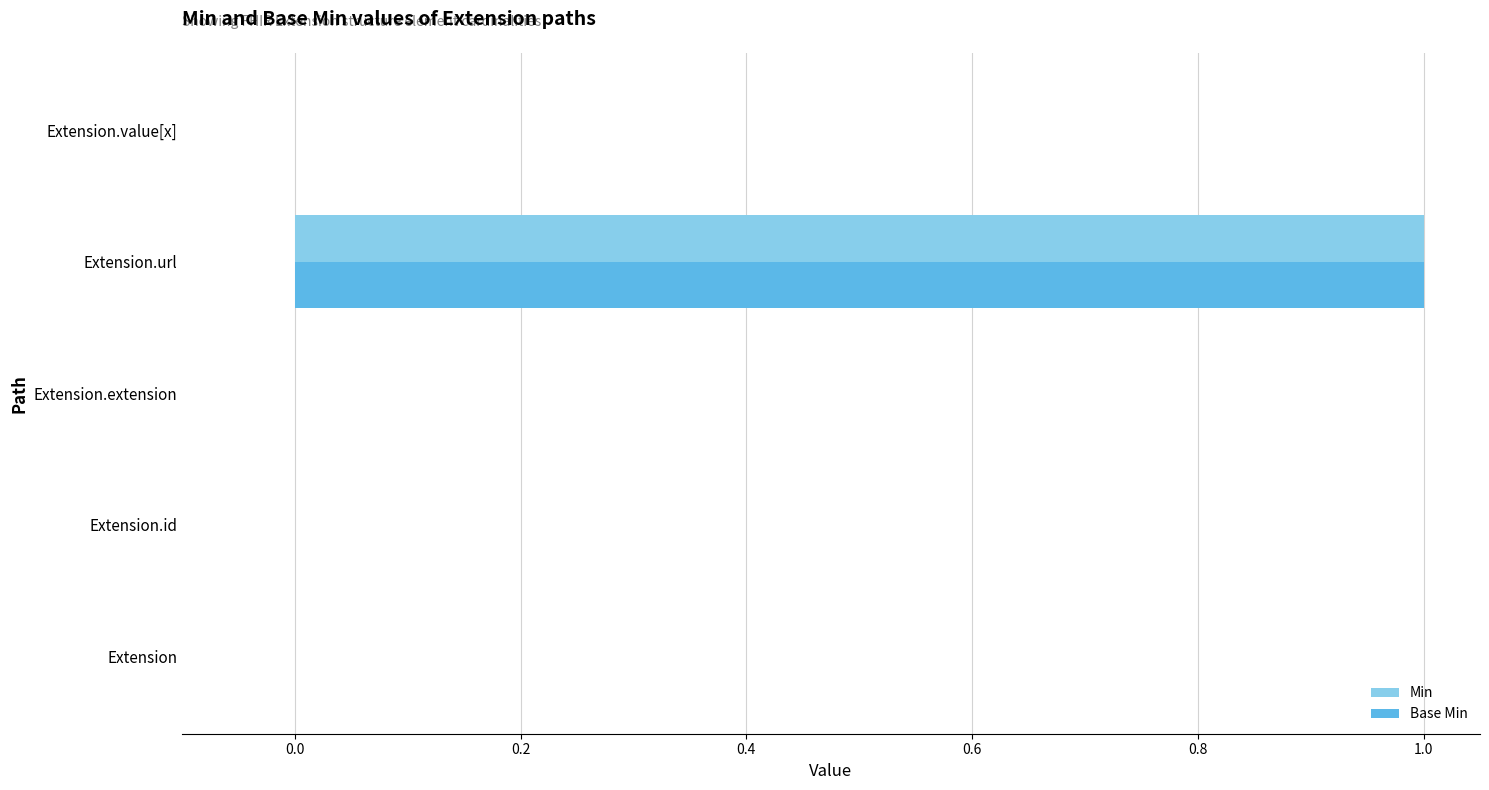

At which category is the sum across all series the highest?

Extension.url